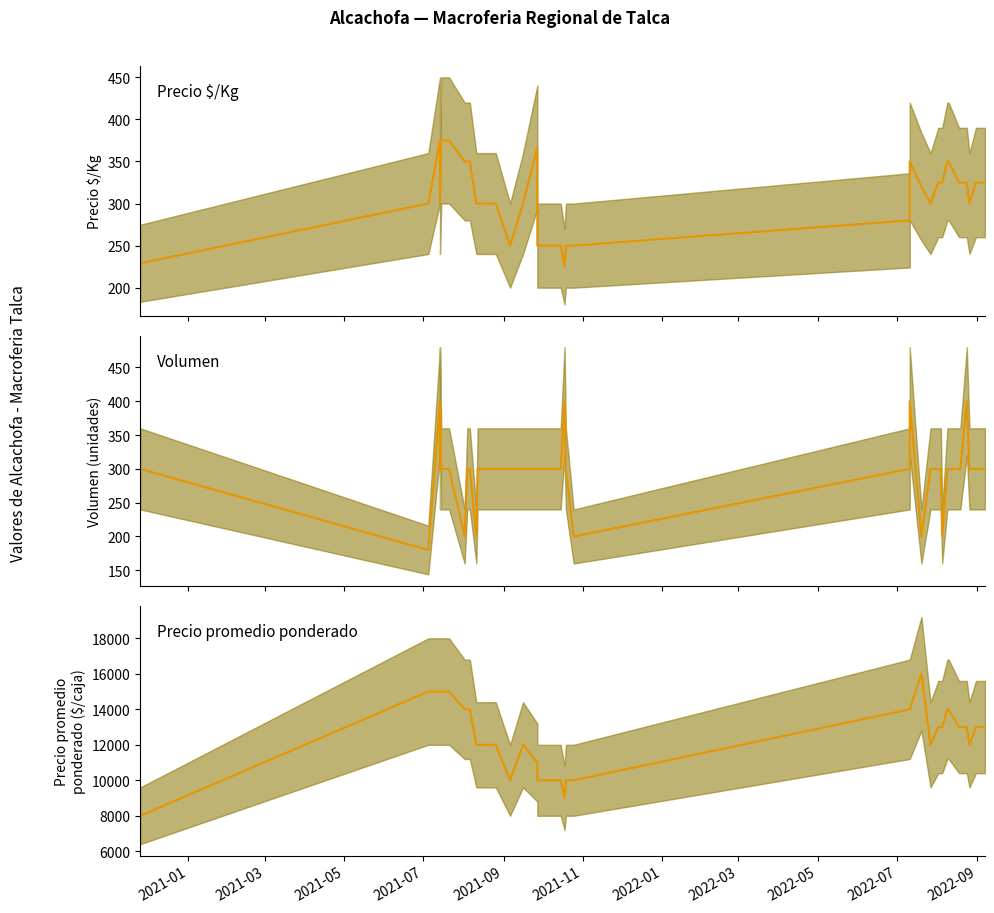

The value of Precio $/Kg at 37 is 119. True or false?

False